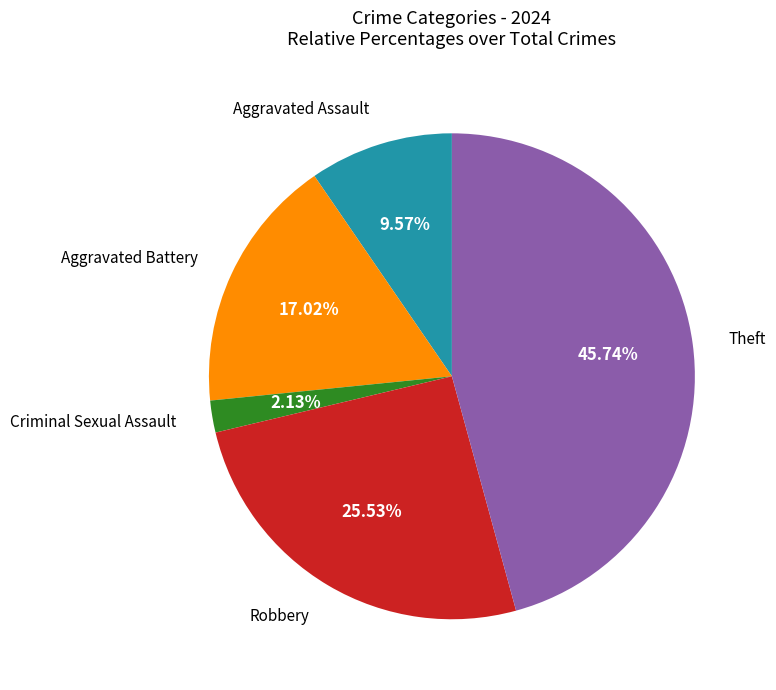

Count the number of slices in the pie.

5